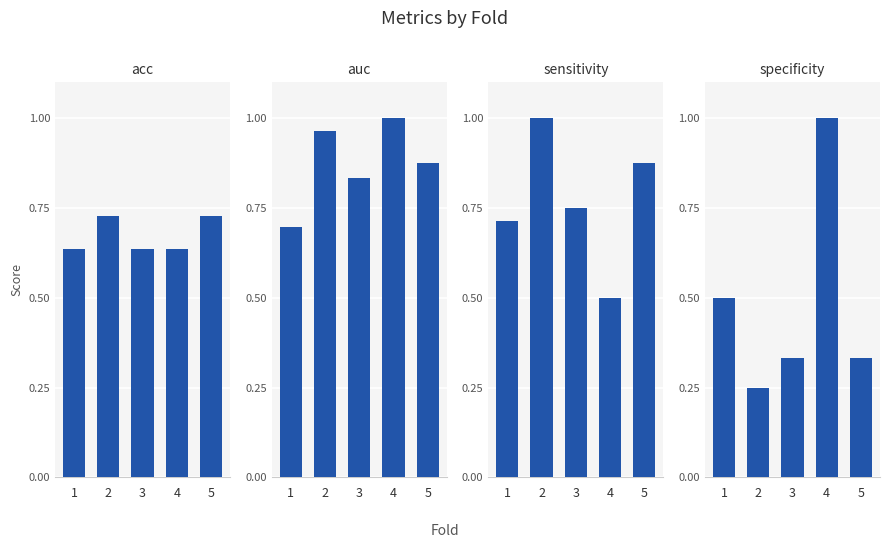

Between 1 and 3, which series saw the biggest shift?

specificity